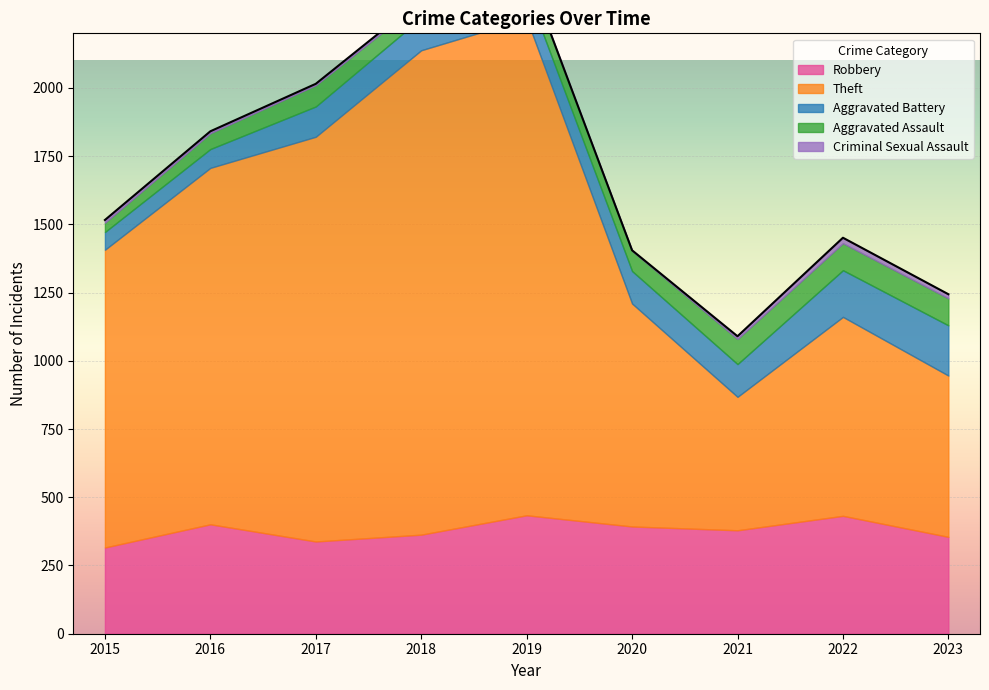

Rank the series by their maximum value, from lowest to highest.

Criminal Sexual Assault, Aggravated Assault, Aggravated Battery, Robbery, Theft